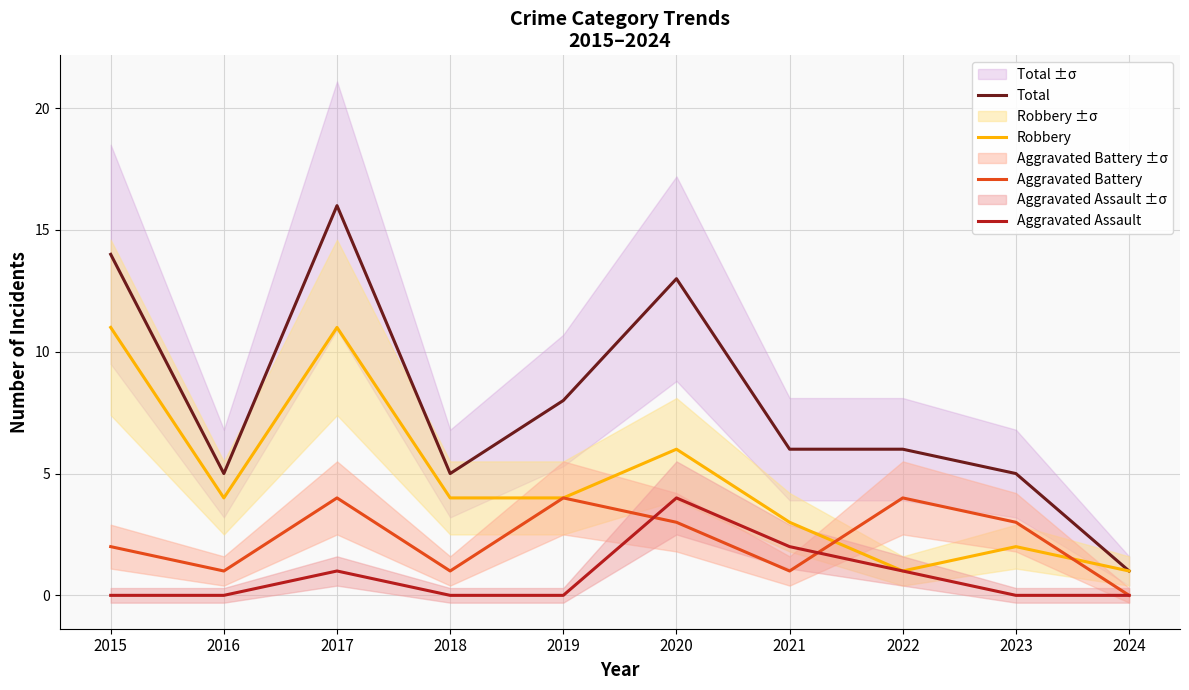

What is the sum of all Aggravated Battery values?

23